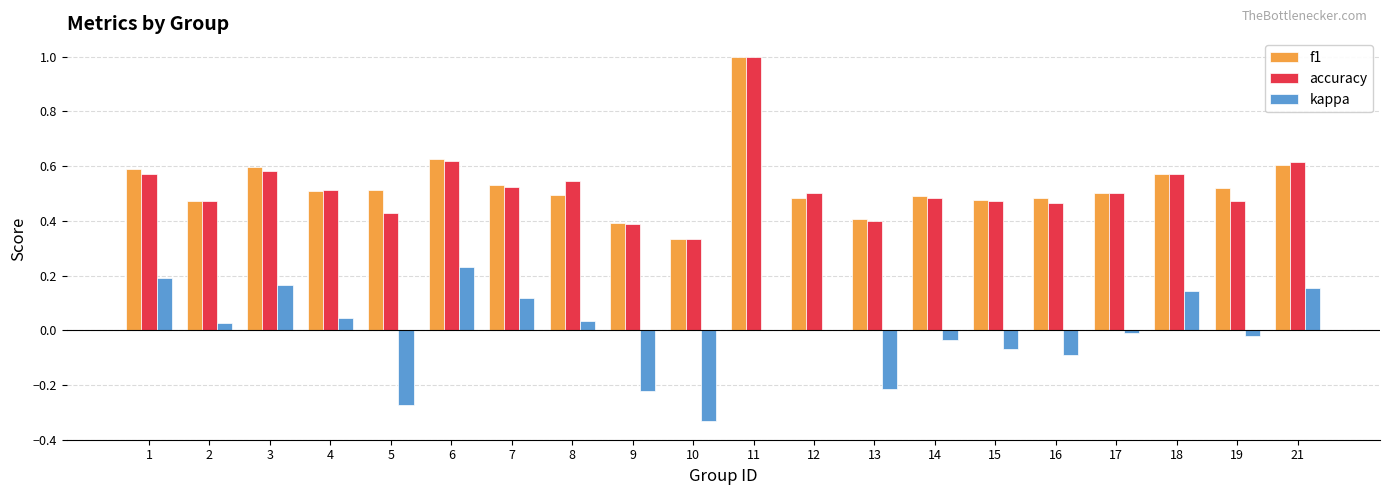

The f1 series shows 0.3 at 3. True or false?

False